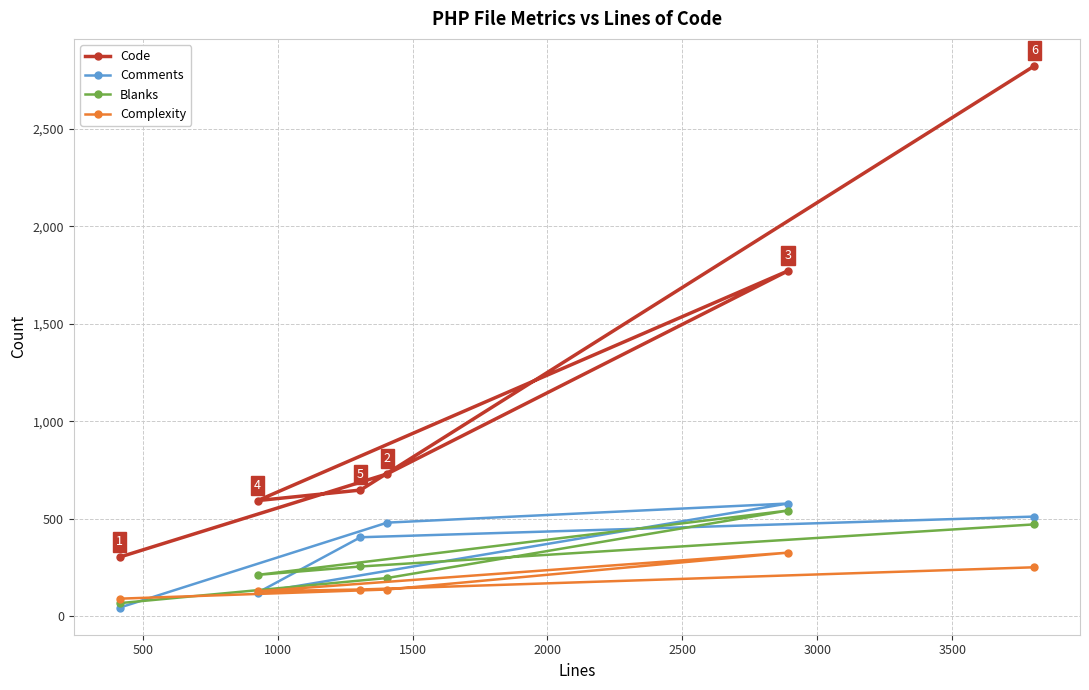

Reading left to right, list all the values displayed in this chart.

Code: 303	593	647	730	1771	2822
Comments: 44	121	405	480	578	511
Blanks: 67	212	255	196	542	471
Complexity: 90	128	137	137	326	251